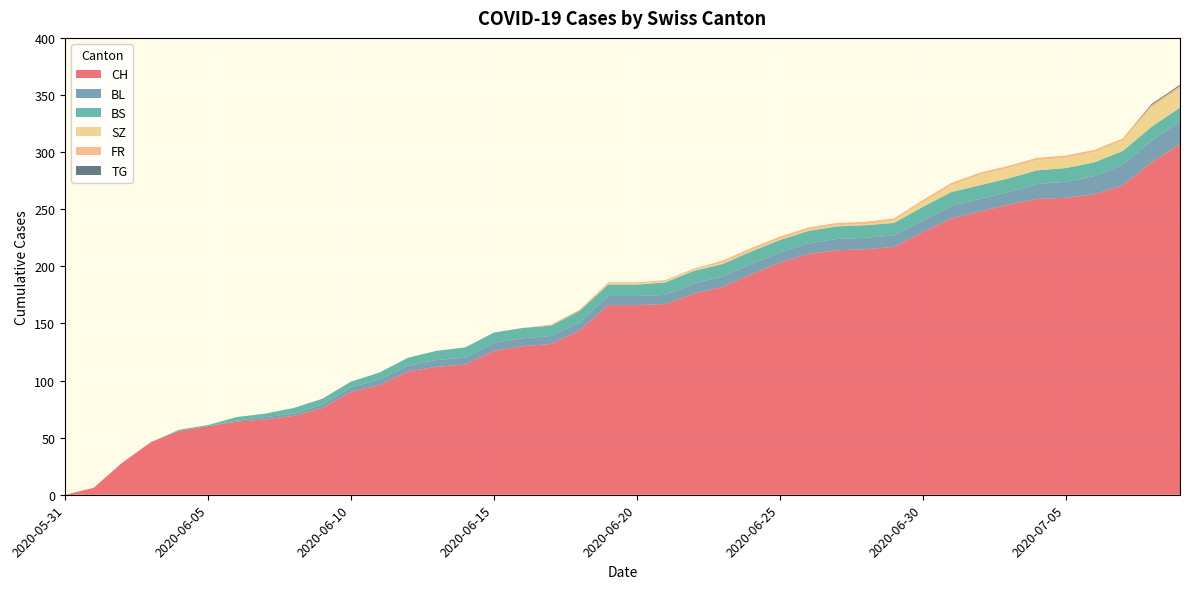

Reading right to left, what are all the values shown in this chart?

CH: 2020-07-09=307	2020-07-08=291	2020-07-07=271	2020-07-06=263	2020-07-05=260	2020-07-04=259	2020-07-03=254	2020-07-02=248	2020-07-01=242	2020-06-30=230	2020-06-29=217	2020-06-28=215	2020-06-27=214	2020-06-26=211	2020-06-25=203	2020-06-24=193	2020-06-23=182	2020-06-22=176	2020-06-21=167	2020-06-20=166	2020-06-19=166	2020-06-18=144	2020-06-17=132	2020-06-16=130	2020-06-15=126	2020-06-14=114	2020-06-13=112	2020-06-12=108	2020-06-11=96	2020-06-10=90	2020-06-09=76	2020-06-08=69	2020-06-07=66	2020-06-06=64	2020-06-05=60	2020-06-04=56	2020-06-03=46	2020-06-02=28	2020-06-01=6	2020-05-31=0
BL: 2020-07-09=20	2020-07-08=19	2020-07-07=18	2020-07-06=16	2020-07-05=14	2020-07-04=13	2020-07-03=11	2020-07-02=11	2020-07-01=11	2020-06-30=10	2020-06-29=10	2020-06-28=10	2020-06-27=10	2020-06-26=9	2020-06-25=9	2020-06-24=9	2020-06-23=9	2020-06-22=9	2020-06-21=8	2020-06-20=8	2020-06-19=8	2020-06-18=7	2020-06-17=7	2020-06-16=7	2020-06-15=7	2020-06-14=6	2020-06-13=6	2020-06-12=5	2020-06-11=5	2020-06-10=4	2020-06-09=3	2020-06-08=2	2020-06-07=2	2020-06-06=1	2020-06-05=0	2020-06-04=0	2020-06-03=0	2020-06-02=0	2020-06-01=0	2020-05-31=0
BS: 2020-07-09=12	2020-07-08=12	2020-07-07=12	2020-07-06=12	2020-07-05=12	2020-07-04=12	2020-07-03=12	2020-07-02=12	2020-07-01=12	2020-06-30=12	2020-06-29=11	2020-06-28=11	2020-06-27=11	2020-06-26=11	2020-06-25=11	2020-06-24=11	2020-06-23=11	2020-06-22=11	2020-06-21=11	2020-06-20=10	2020-06-19=10	2020-06-18=10	2020-06-17=9	2020-06-16=9	2020-06-15=9	2020-06-14=9	2020-06-13=8	2020-06-12=7	2020-06-11=6	2020-06-10=5	2020-06-09=5	2020-06-08=5	2020-06-07=3	2020-06-06=3	2020-06-05=1	2020-06-04=1	2020-06-03=0	2020-06-02=0	2020-06-01=0	2020-05-31=0
SZ: 2020-07-09=17	2020-07-08=17	2020-07-07=9	2020-07-06=9	2020-07-05=9	2020-07-04=9	2020-07-03=9	2020-07-02=9	2020-07-01=6	2020-06-30=4	2020-06-29=2	2020-06-28=1	2020-06-27=1	2020-06-26=1	2020-06-25=1	2020-06-24=1	2020-06-23=1	2020-06-22=1	2020-06-21=1	2020-06-20=1	2020-06-19=1	2020-06-18=0	2020-06-17=0	2020-06-16=0	2020-06-15=0	2020-06-14=0	2020-06-13=0	2020-06-12=0	2020-06-11=0	2020-06-10=0	2020-06-09=0	2020-06-08=0	2020-06-07=0	2020-06-06=0	2020-06-05=0	2020-06-04=0	2020-06-03=0	2020-06-02=0	2020-06-01=0	2020-05-31=0
FR: 2020-07-09=2	2020-07-08=2	2020-07-07=2	2020-07-06=2	2020-07-05=2	2020-07-04=2	2020-07-03=2	2020-07-02=2	2020-07-01=2	2020-06-30=2	2020-06-29=2	2020-06-28=2	2020-06-27=2	2020-06-26=2	2020-06-25=2	2020-06-24=2	2020-06-23=2	2020-06-22=1	2020-06-21=1	2020-06-20=1	2020-06-19=1	2020-06-18=1	2020-06-17=1	2020-06-16=0	2020-06-15=0	2020-06-14=0	2020-06-13=0	2020-06-12=0	2020-06-11=0	2020-06-10=0	2020-06-09=0	2020-06-08=0	2020-06-07=0	2020-06-06=0	2020-06-05=0	2020-06-04=0	2020-06-03=0	2020-06-02=0	2020-06-01=0	2020-05-31=0
TG: 2020-07-09=1	2020-07-08=1	2020-07-07=0	2020-07-06=0	2020-07-05=0	2020-07-04=0	2020-07-03=0	2020-07-02=0	2020-07-01=0	2020-06-30=0	2020-06-29=0	2020-06-28=0	2020-06-27=0	2020-06-26=0	2020-06-25=0	2020-06-24=0	2020-06-23=0	2020-06-22=0	2020-06-21=0	2020-06-20=0	2020-06-19=0	2020-06-18=0	2020-06-17=0	2020-06-16=0	2020-06-15=0	2020-06-14=0	2020-06-13=0	2020-06-12=0	2020-06-11=0	2020-06-10=0	2020-06-09=0	2020-06-08=0	2020-06-07=0	2020-06-06=0	2020-06-05=0	2020-06-04=0	2020-06-03=0	2020-06-02=0	2020-06-01=0	2020-05-31=0